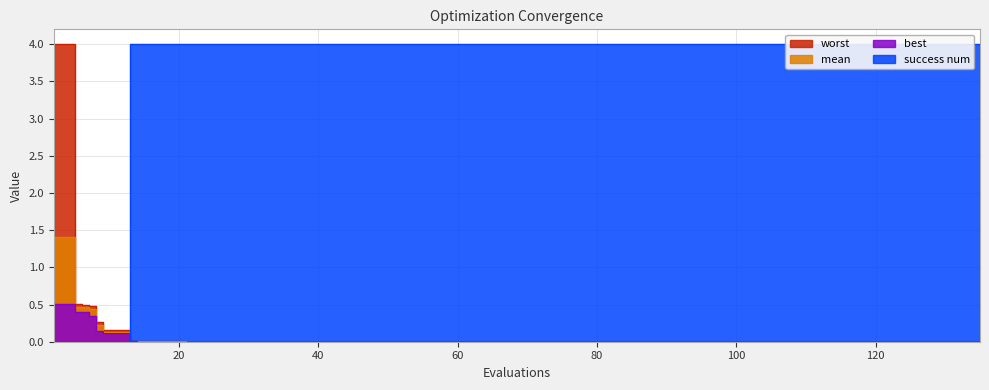

Reading left to right, what are all the values shown in this chart?

mean: 1.4	0.5	0.5	0.4	0.2	0.1	0.0	0.0	0.0	0.0	0.0	0.0	0.0	0.0	0.0	0.0	0.0	0.0	0.0	0.0	0.0	0.0	0.0	0.0	0.0	0.0	0.0	0.0	0.0	0.0	0.0	0.0	0.0	0.0	0.0	0.0	0.0	0.0	0.0	0.0
best: 0.5	0.4	0.4	0.4	0.1	0.1	0.0	0.0	0.0	0.0	0.0	0.0	0.0	0.0	0.0	0.0	0.0	0.0	0.0	0.0	0.0	0.0	0.0	0.0	0.0	0.0	0.0	0.0	0.0	0.0	0.0	0.0	0.0	0.0	0.0	0.0	0.0	0.0	0.0	0.0
worst: 4.0	0.5	0.5	0.5	0.3	0.2	0.0	0.0	0.0	0.0	0.0	0.0	0.0	0.0	0.0	0.0	0.0	0.0	0.0	0.0	0.0	0.0	0.0	0.0	0.0	0.0	0.0	0.0	0.0	0.0	0.0	0.0	0.0	0.0	0.0	0.0	0.0	0.0	0.0	0.0
success num: 0.0	0.0	0.0	0.0	0.0	0.0	4.0	4.0	4.0	4.0	4.0	4.0	4.0	4.0	4.0	4.0	4.0	4.0	4.0	4.0	4.0	4.0	4.0	4.0	4.0	4.0	4.0	4.0	4.0	4.0	4.0	4.0	4.0	4.0	4.0	4.0	4.0	4.0	4.0	4.0